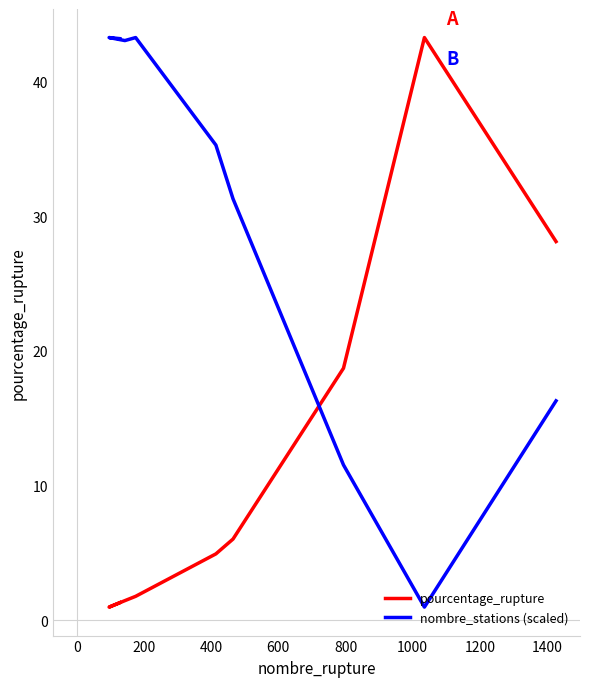

How many lines are shown in the chart?

2